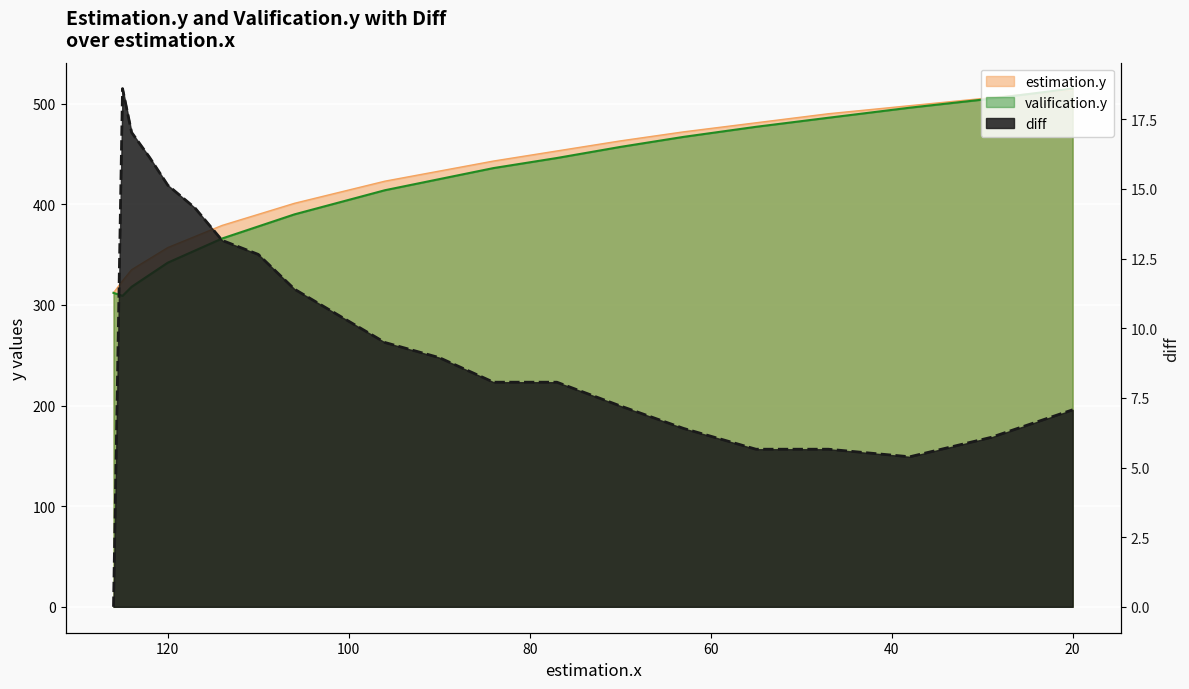

Reading left to right, extract all data points from this chart.

estimation.y: 312.0	324.0	335.0	346.0	357.0	368.0	379.0	390.0	401.0	412.0	423.0	433.0	443.0	453.0	463.0	472.0	481.0	490.0	498.0	506.0	514.0
valification.y: 312.0	309.0	318.0	330.0	342.0	354.0	366.0	378.0	390.0	402.0	414.0	425.0	436.0	446.0	457.0	467.0	477.0	486.0	496.0	505.0	515.0
diff: 0.0	18.6	17.0	16.1	15.1	14.3	13.2	12.6	11.4	10.4	9.5	8.9	8.1	8.1	7.2	6.4	5.7	5.7	5.4	6.1	7.1